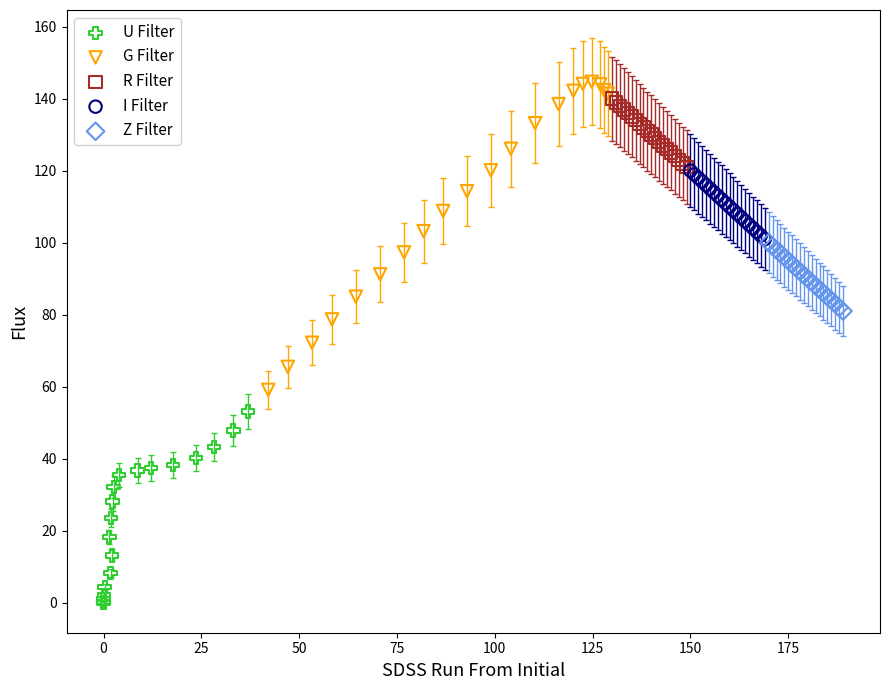

What are all the series names shown in the legend?

U Filter, G Filter, R Filter, I Filter, Z Filter